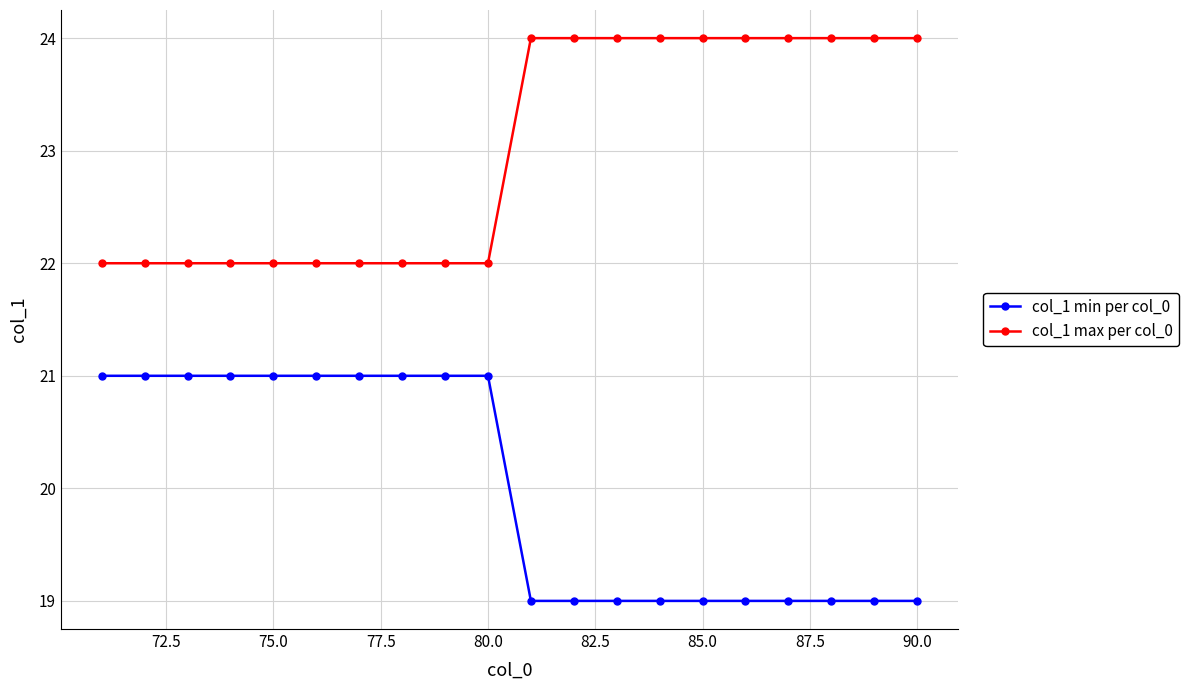

Count the number of data series in this chart.

2